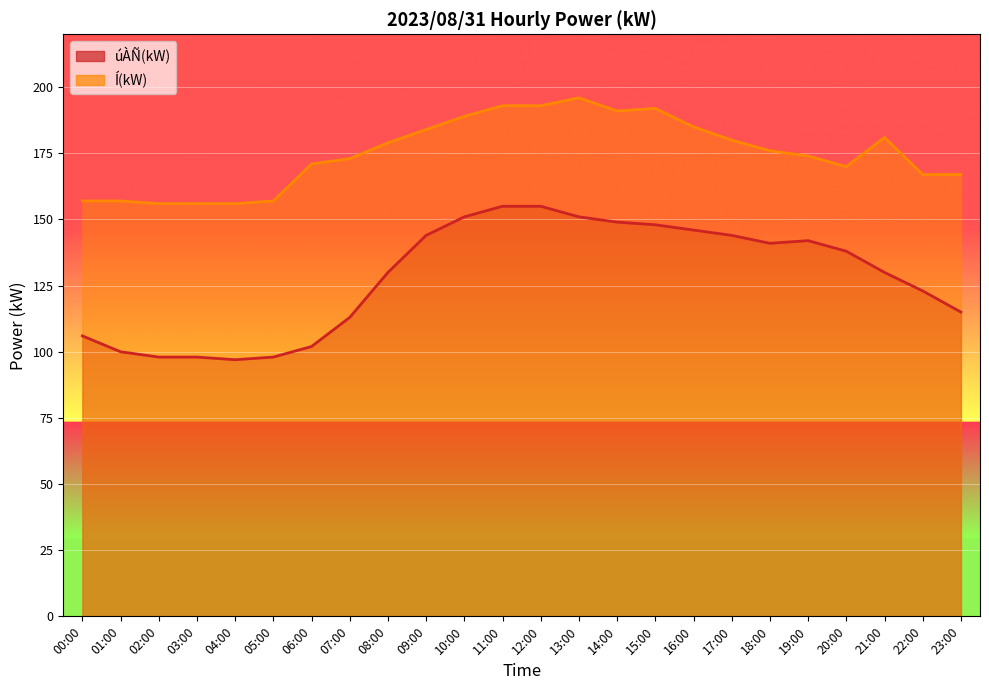

Rank the categories by Í(kW) value from lowest to highest.

02:00, 03:00, 04:00, 00:00, 01:00, 05:00, 22:00, 23:00, 20:00, 06:00, 07:00, 19:00, 18:00, 08:00, 17:00, 21:00, 09:00, 16:00, 10:00, 14:00, 15:00, 11:00, 12:00, 13:00